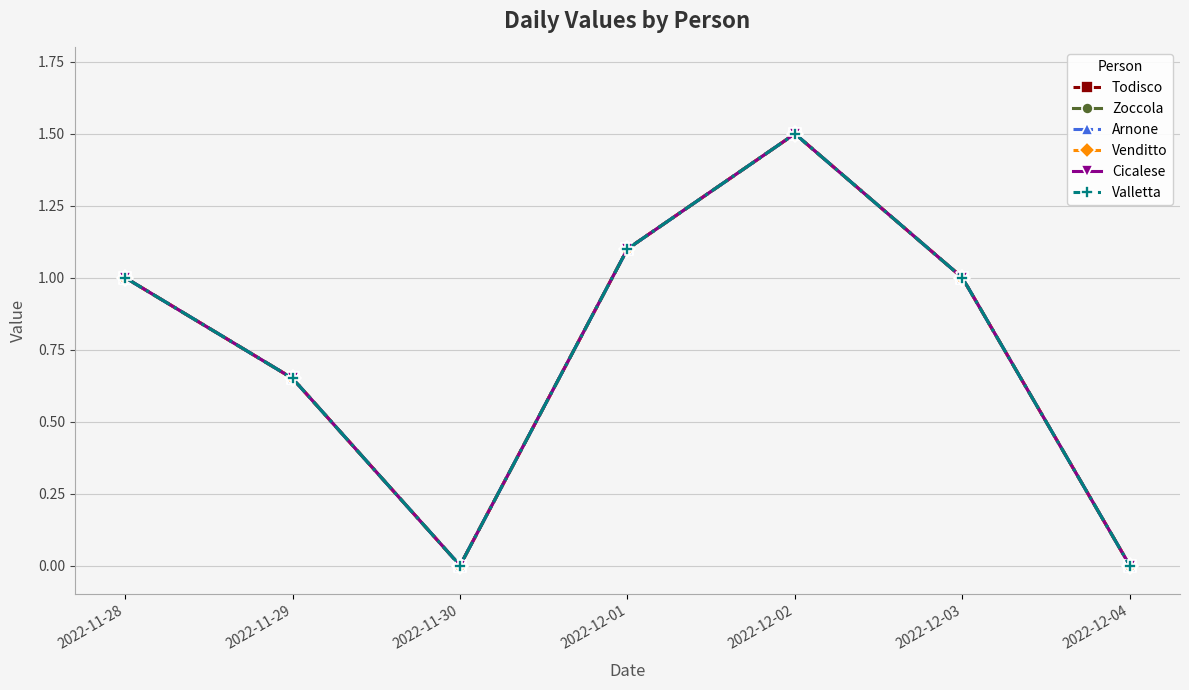

Is this an area chart (filled region under the line)?

No